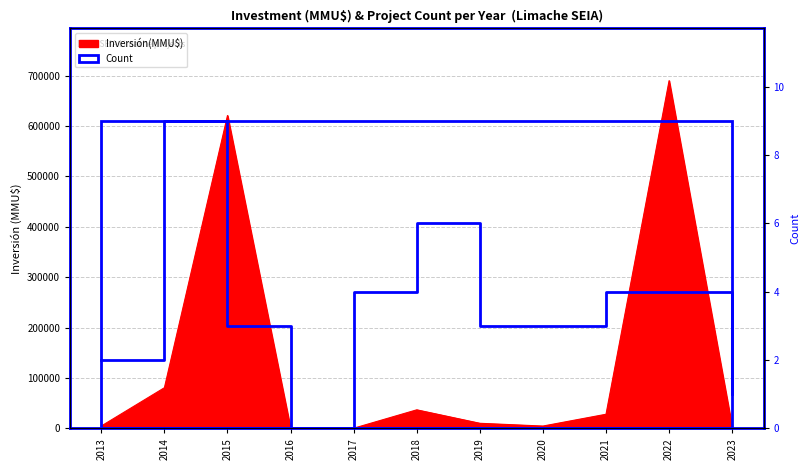

Reading right to left, what are all the values shown in this chart?

2023=1	2022=4	2021=4	2020=3	2019=3	2018=6	2017=4	2016=0	2015=3	2014=9	2013=2